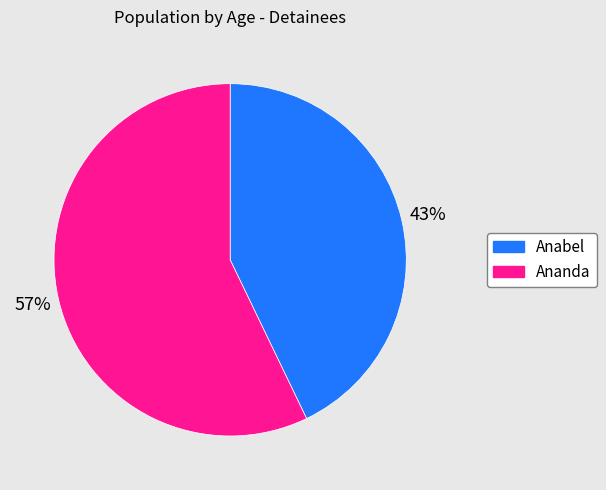

How many segments does this pie chart have?

2